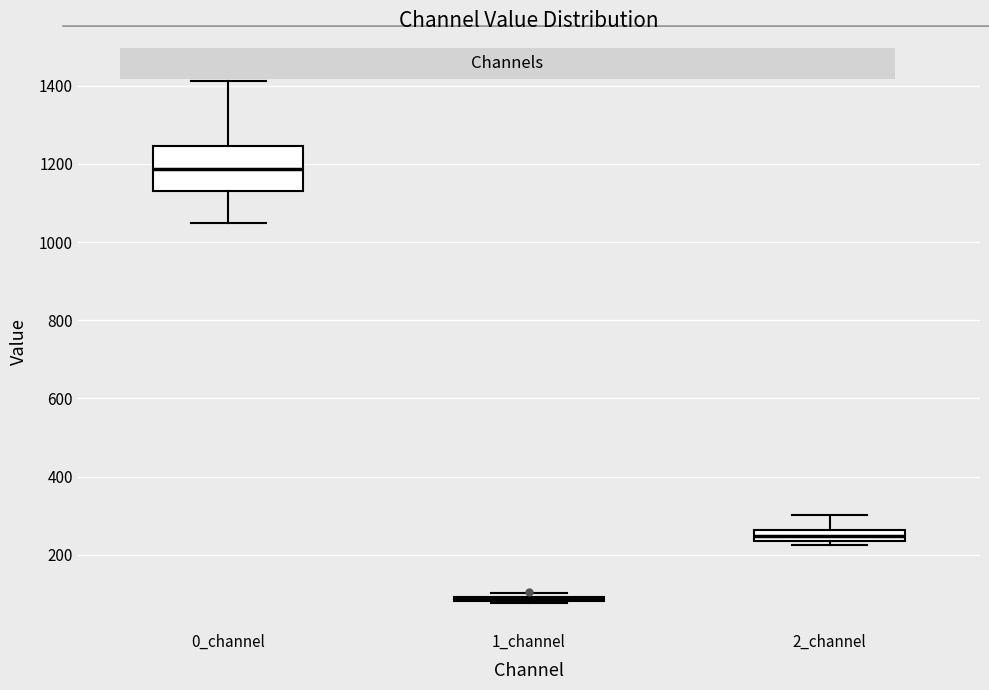

Comparing the boxes themselves (not the whiskers), which one is the tallest?

0_channel